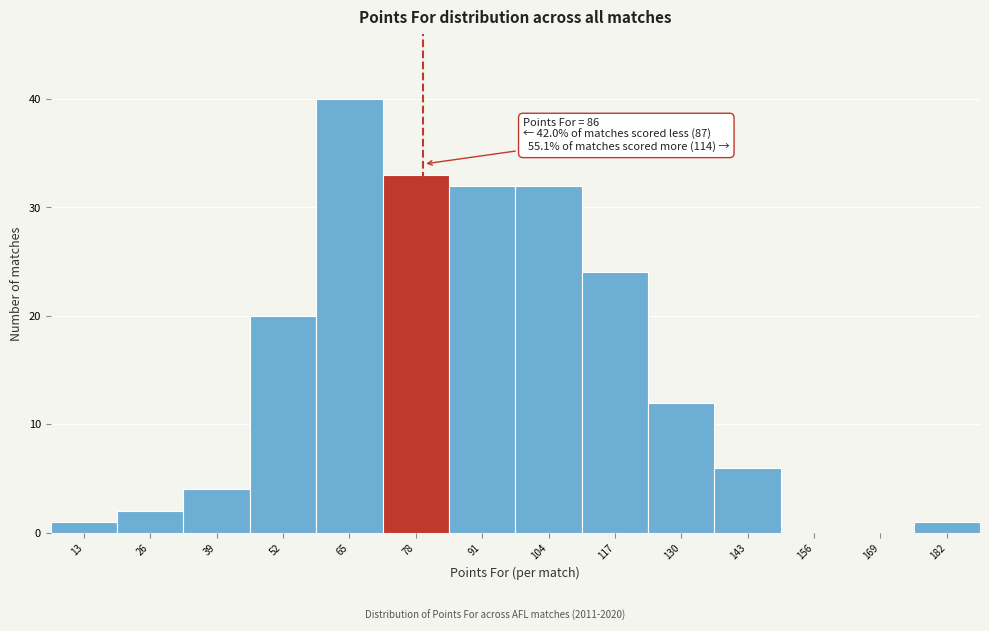

Reading left to right, list all the values displayed in this chart.

13=1	26=2	39=4	52=20	65=40	78=33	91=32	104=32	117=24	130=12	143=6	156=0	169=0	182=1